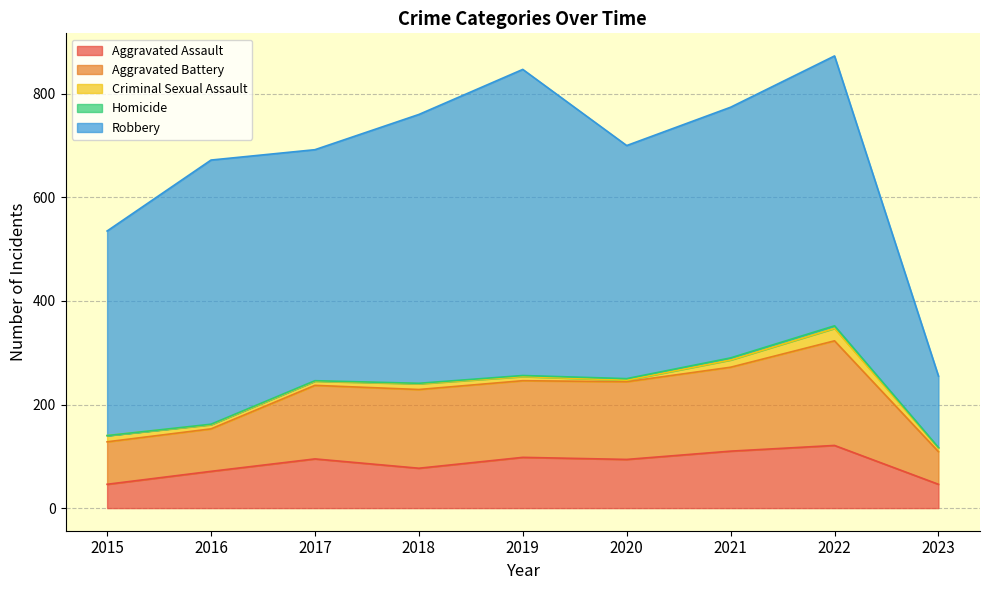

How many Homicide values are between 1 and 3?

6